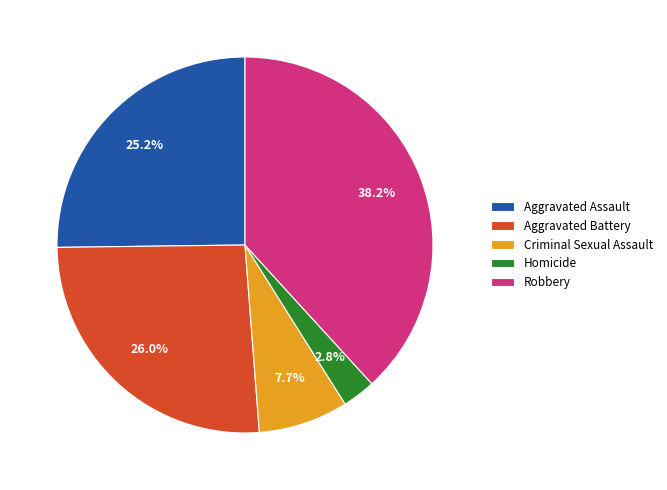

To the nearest percent, what is the difference between the Aggravated Battery and Aggravated Assault slice percentages?

1%